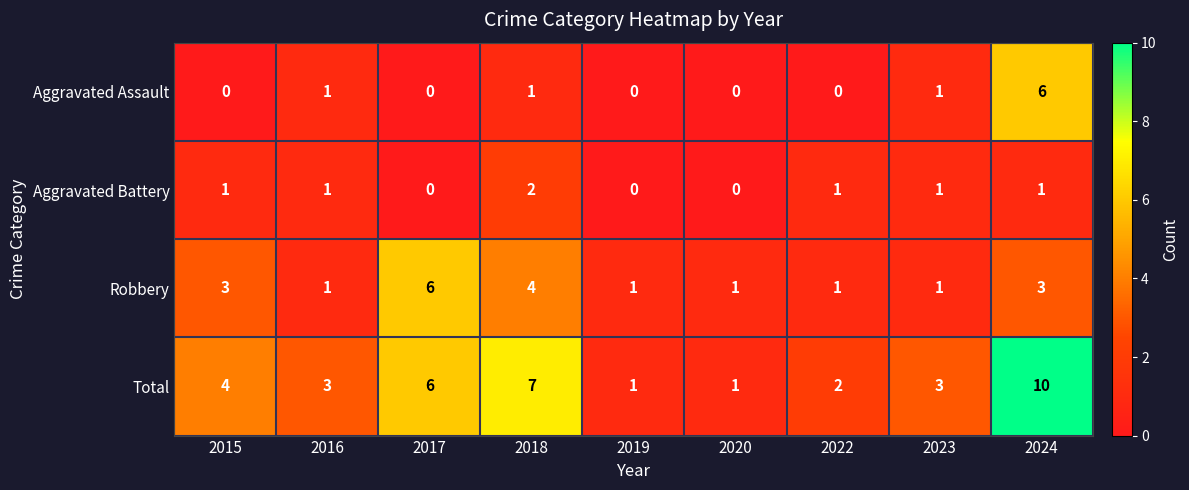

Which series has the largest range (max minus min)?

Total